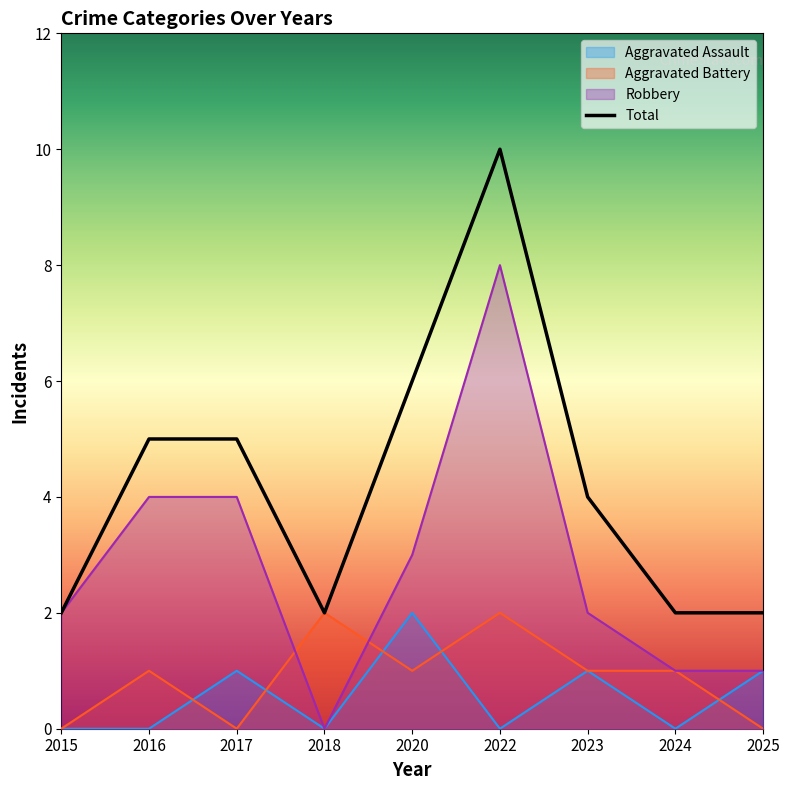

What is the ratio of the value at 2024 to the value at 2023?

0.5